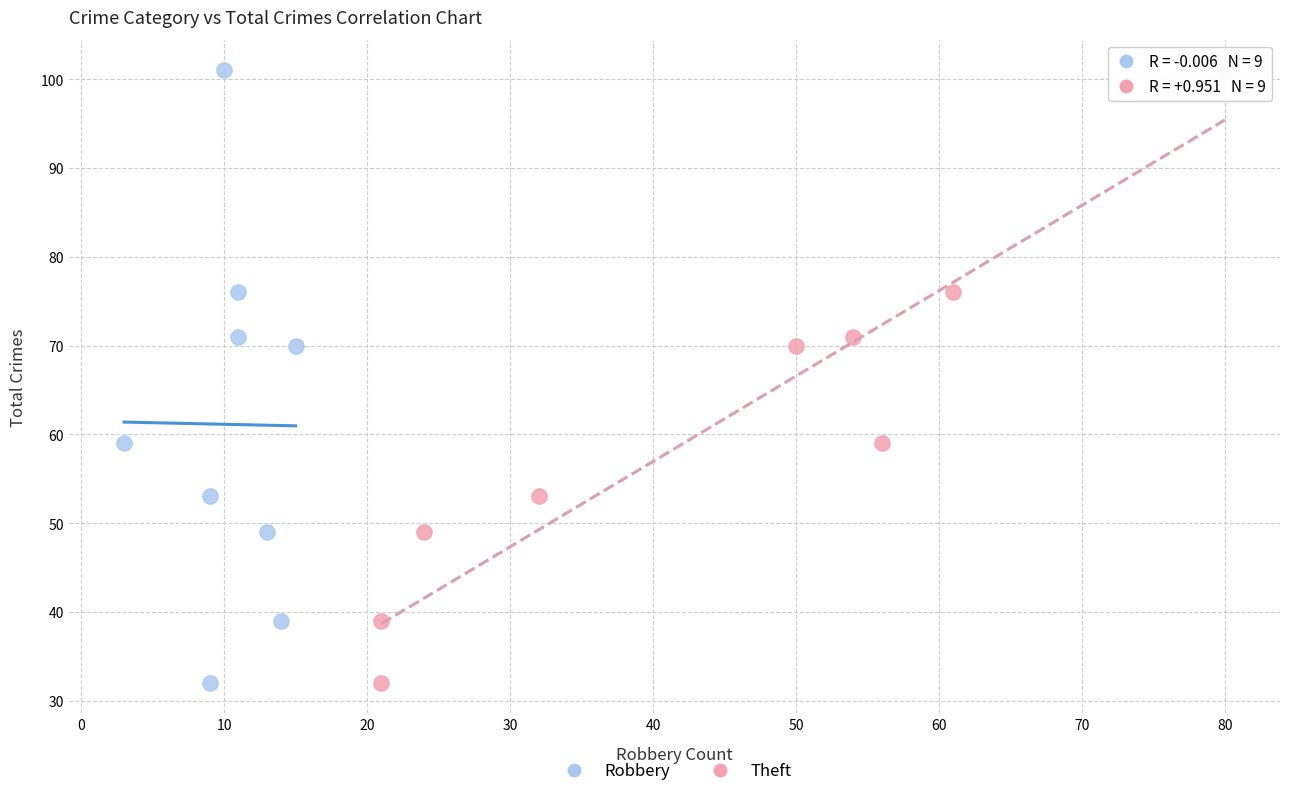

What are all the series names shown in the legend?

Robbery, Theft